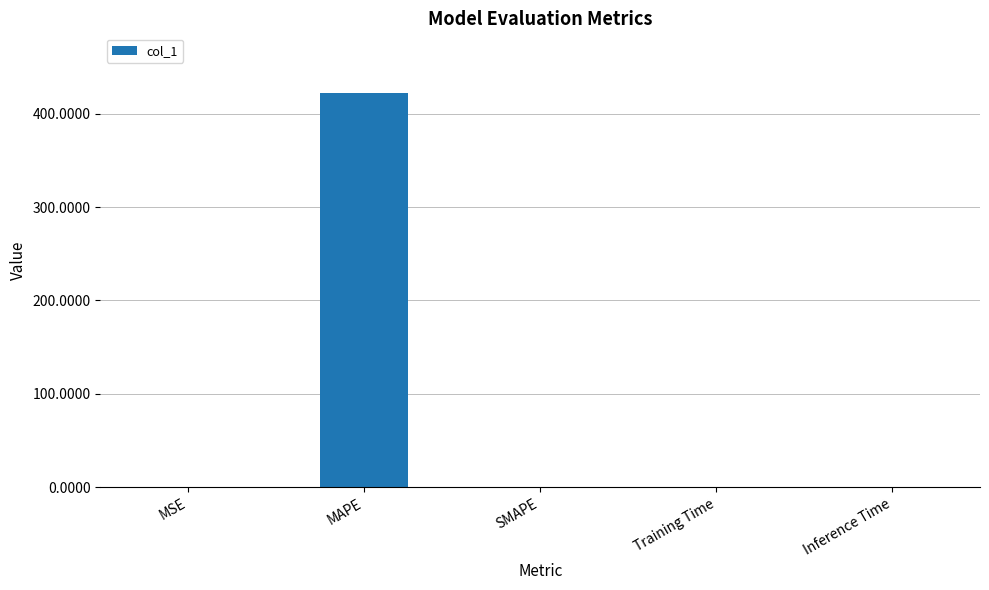

The value at SMAPE is 232.7. True or false?

False